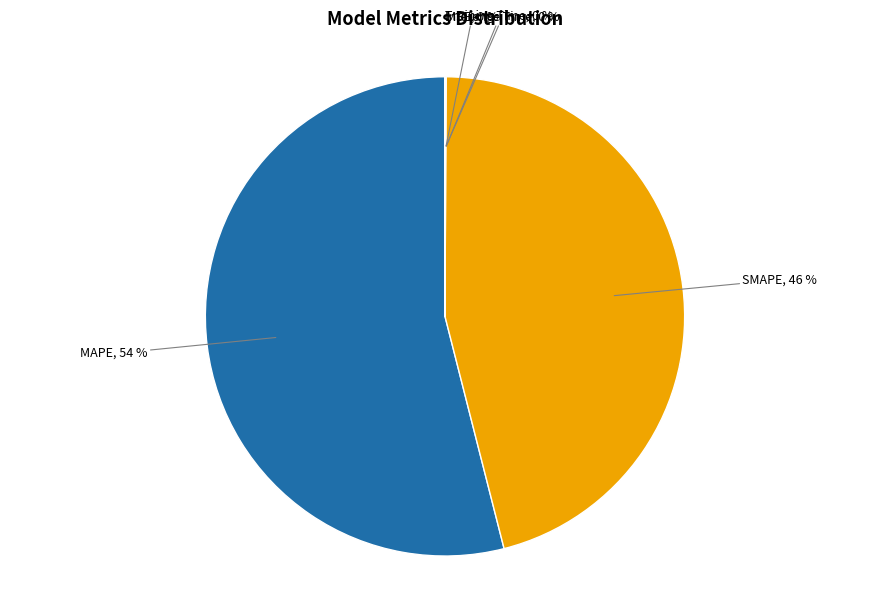

Does any single category account for the majority?

Yes